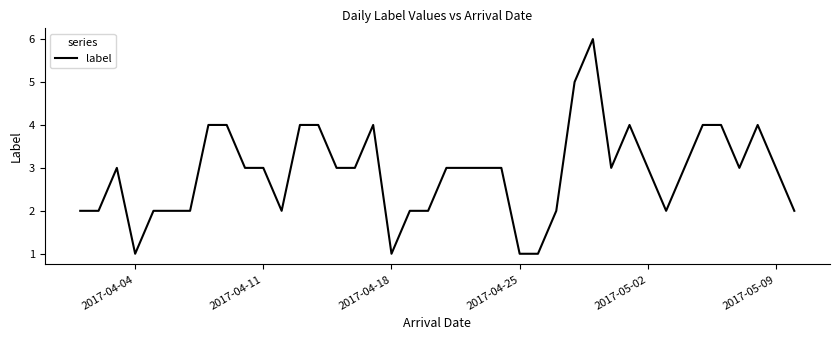

How many values are between 2 and 4?

34